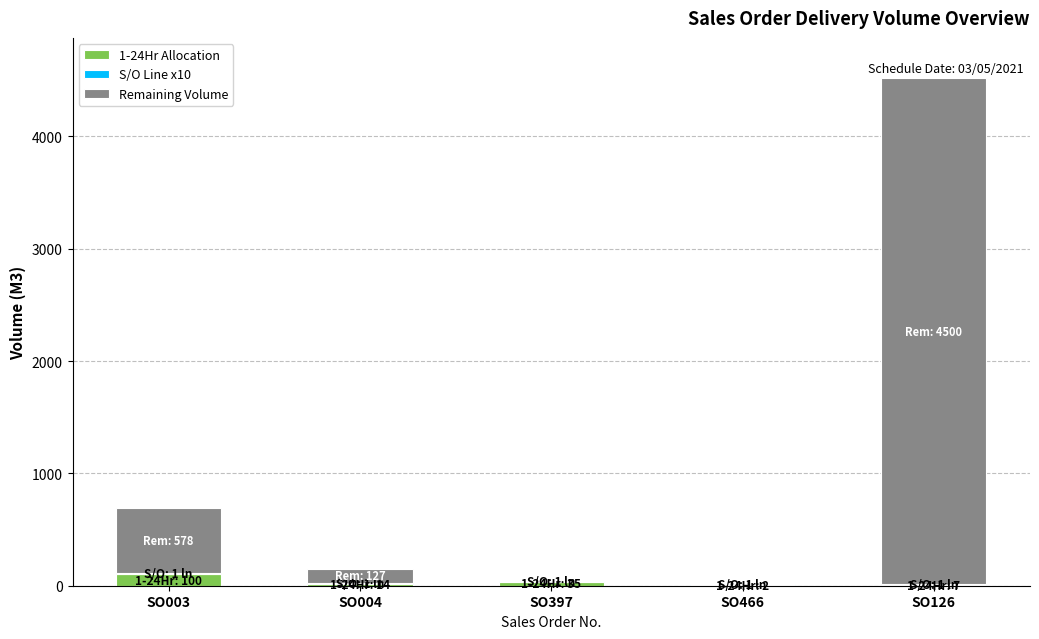

At which category is the sum across all series the highest?

SO126